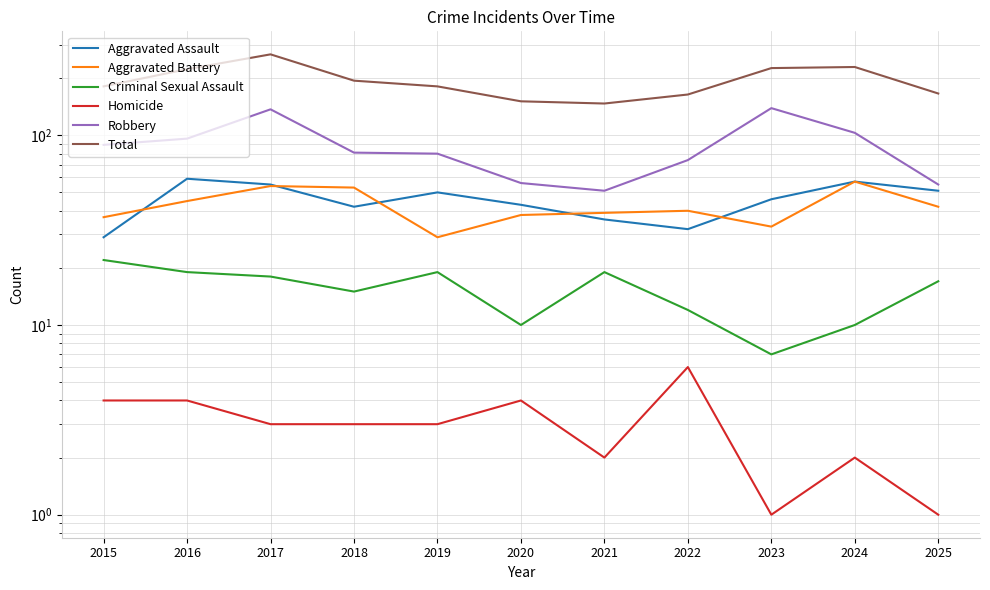

What is the greatest value displayed?

267